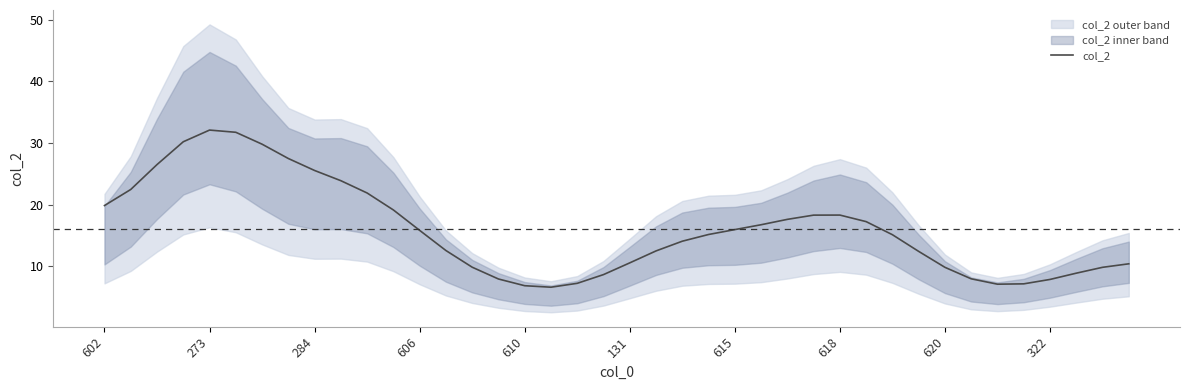

Does the chart display data point markers on the line(s)?

No